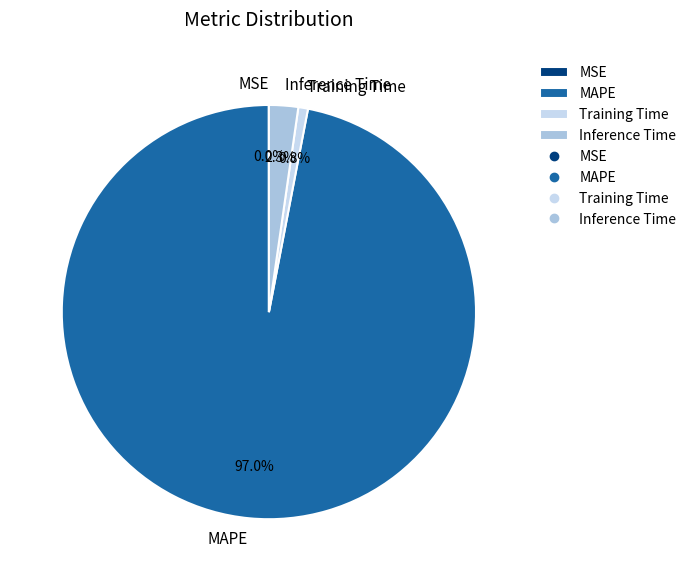

To the nearest percent, what percentage of the pie is MAPE?

97%